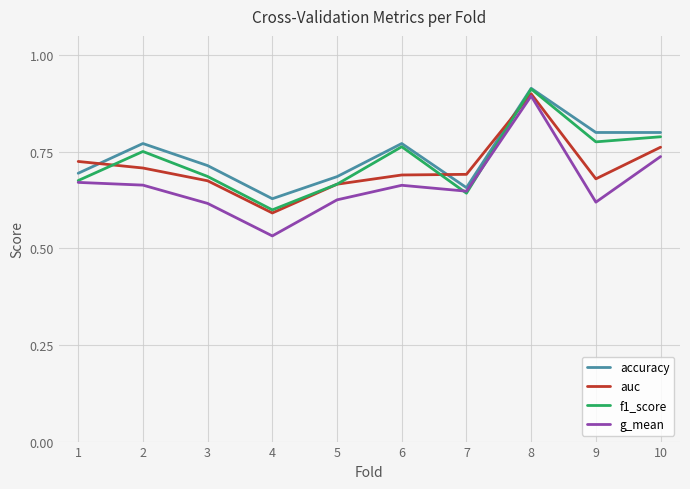

What are all the series names shown in the legend?

accuracy, auc, f1_score, g_mean